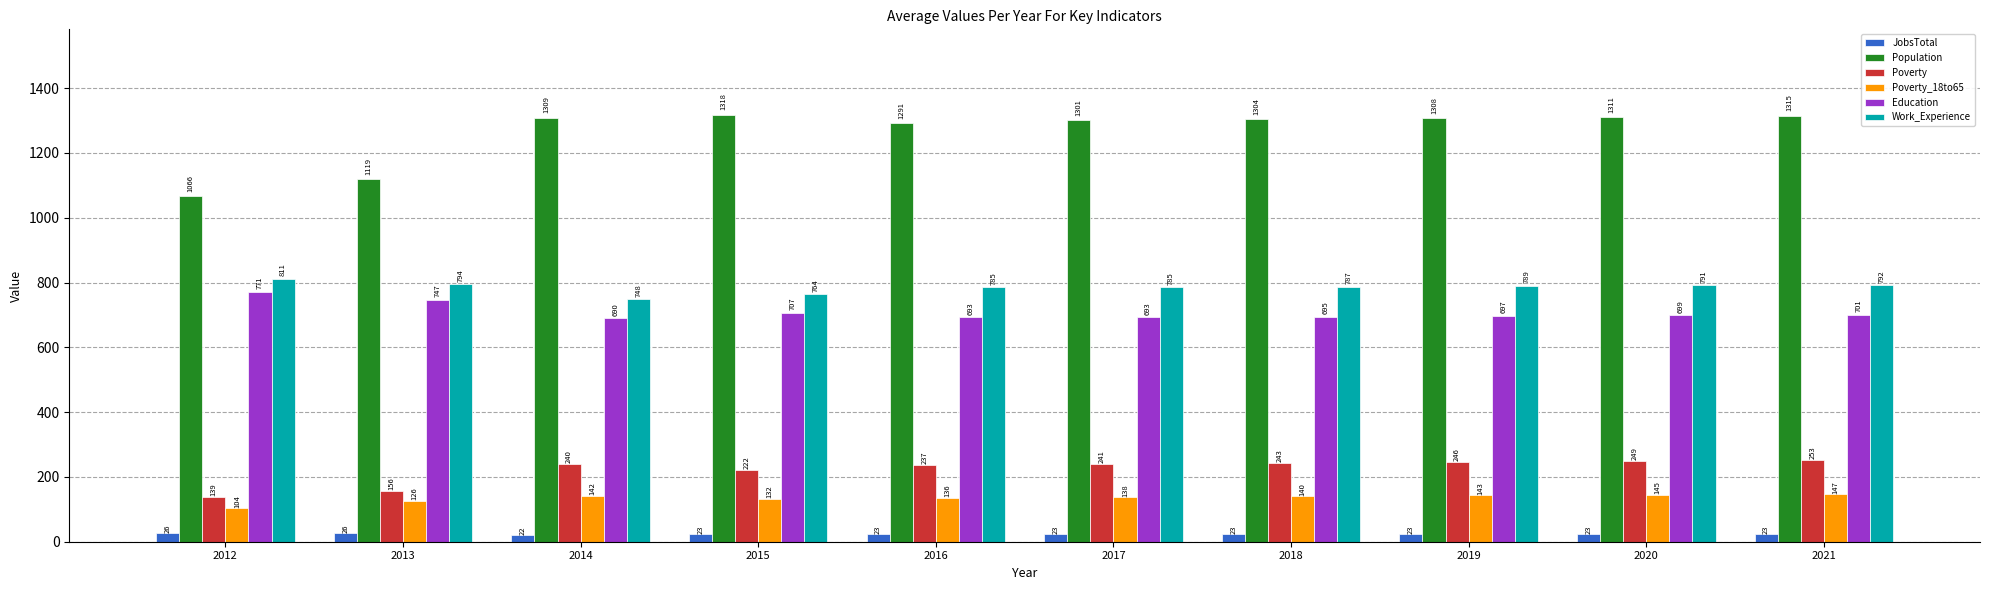

What are all the series names shown in the legend?

JobsTotal, Population, Poverty, Poverty_18to65, Education, Work_Experience